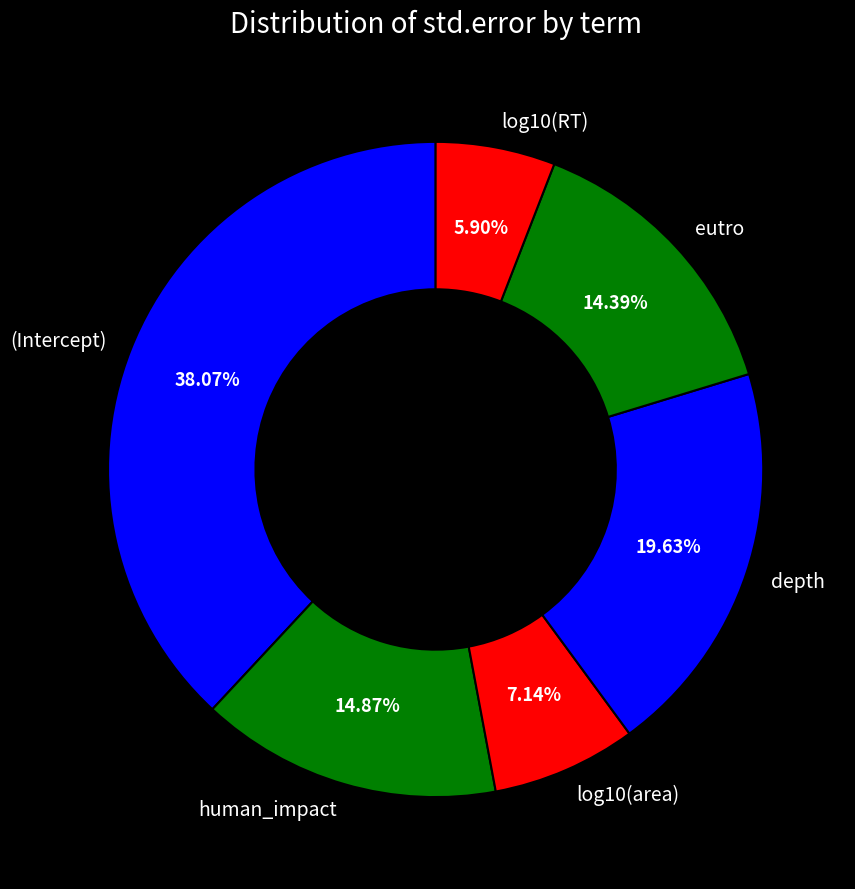

Is it true that log10(area) is 7% of the pie?

True